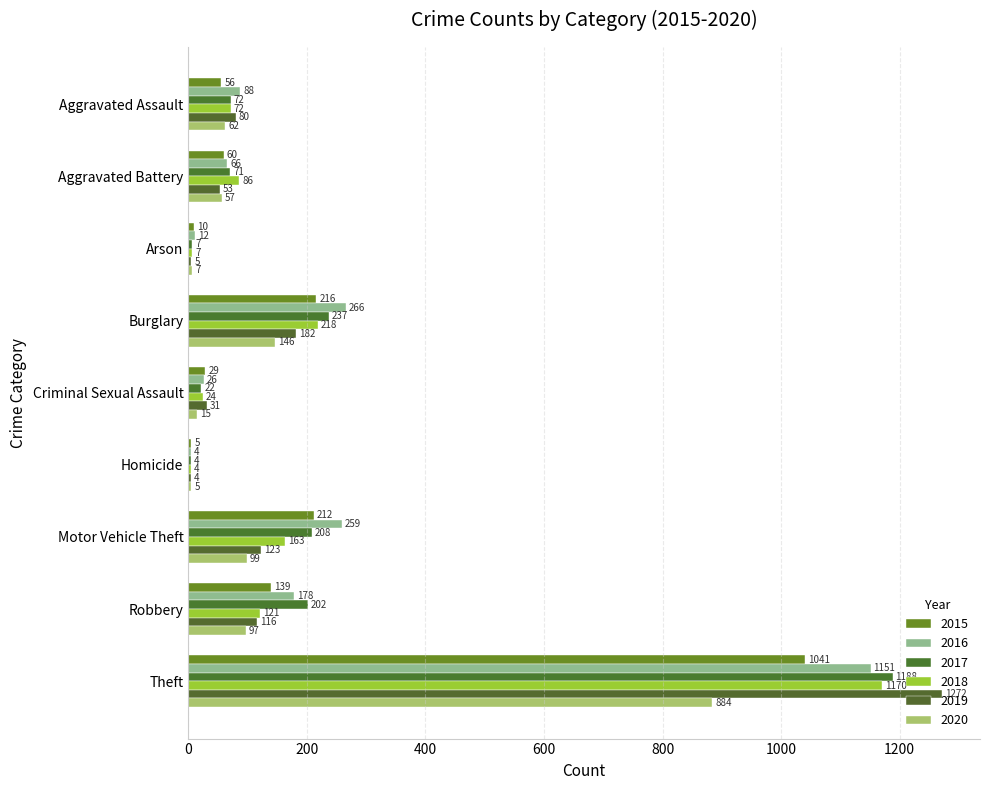

Is it true that 2015 equals 243 at Robbery?

False